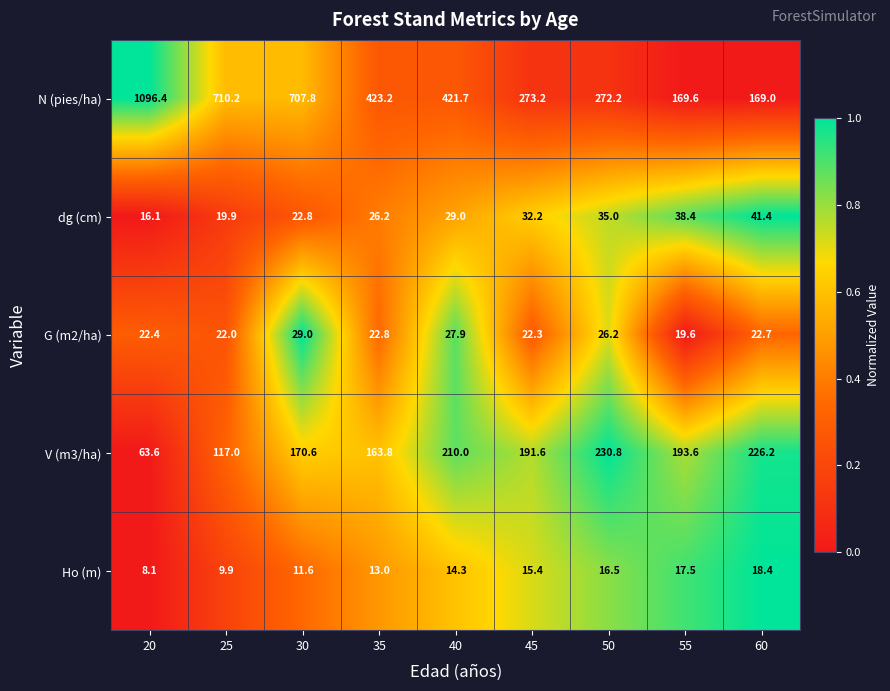

True or false: G (m2/ha) has a value of 22.3 at 45.

True